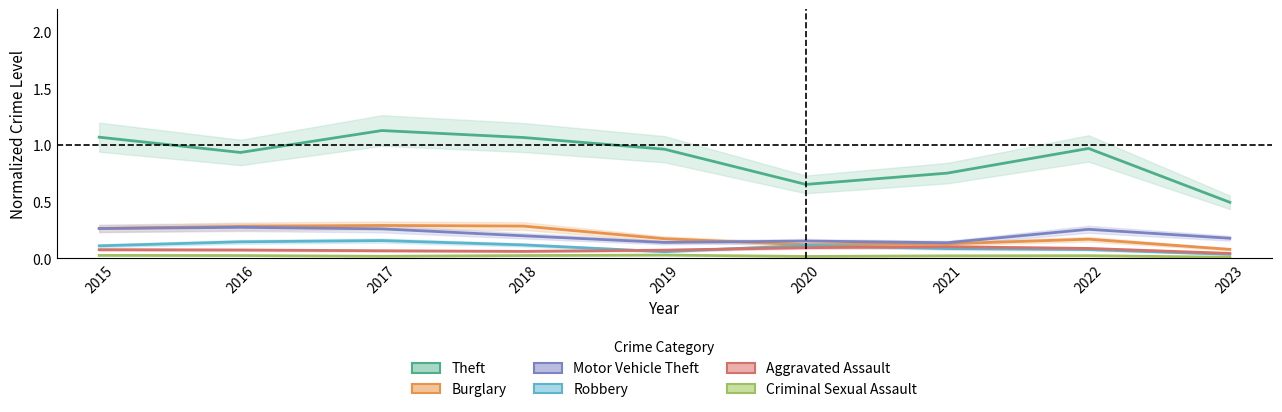

What are all the series names shown in the legend?

Theft, Burglary, Motor Vehicle Theft, Robbery, Aggravated Assault, Criminal Sexual Assault